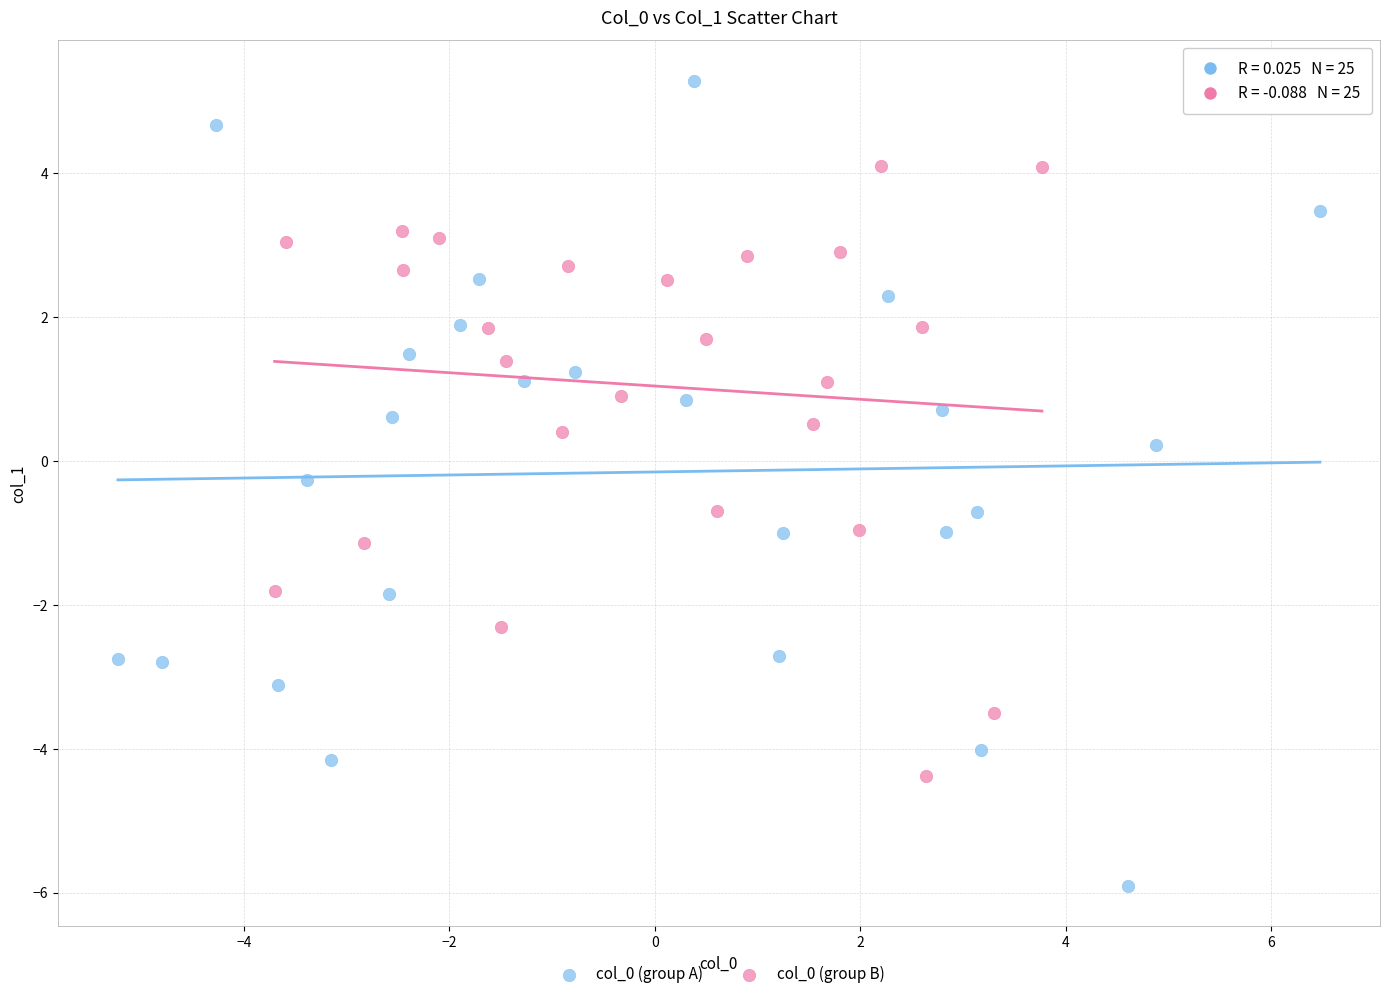

Which series contains the lowest Y value?

col_0 (group A)